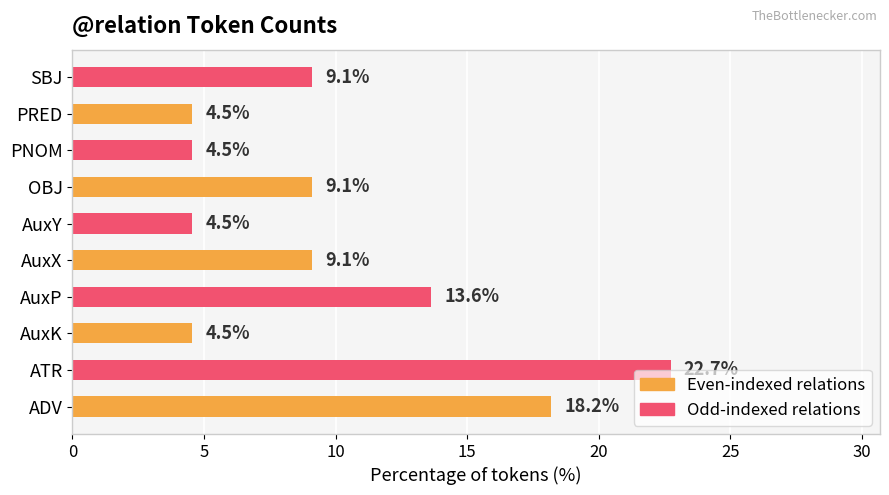

What is the difference between the maximum and minimum values?

18.2